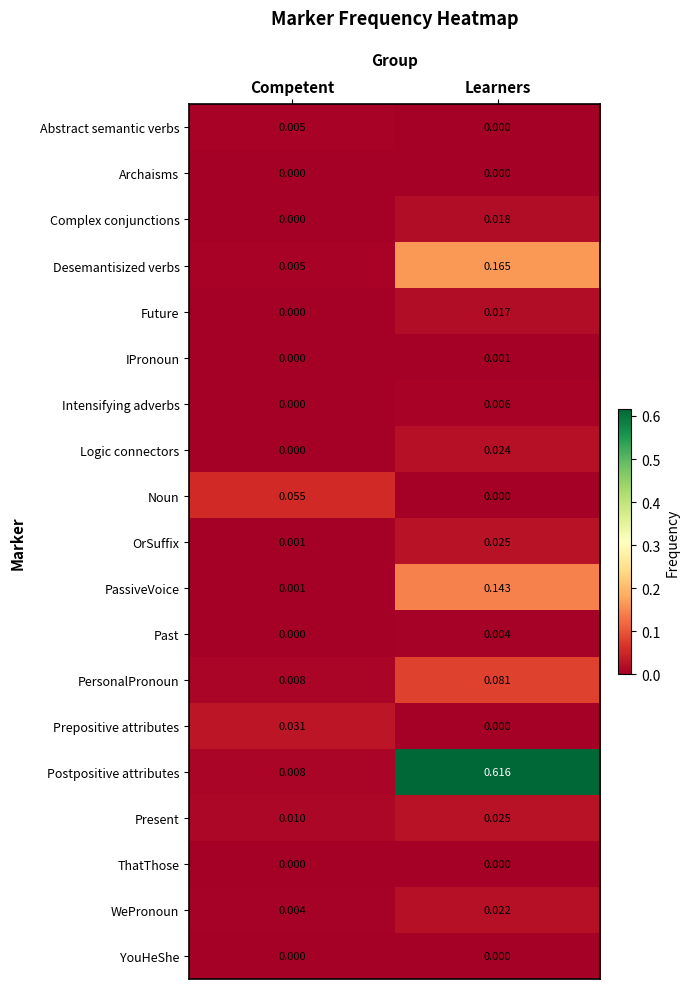

Is the value of YouHeShe at Learners greater than the value of Prepositive attributes at Competent?

No